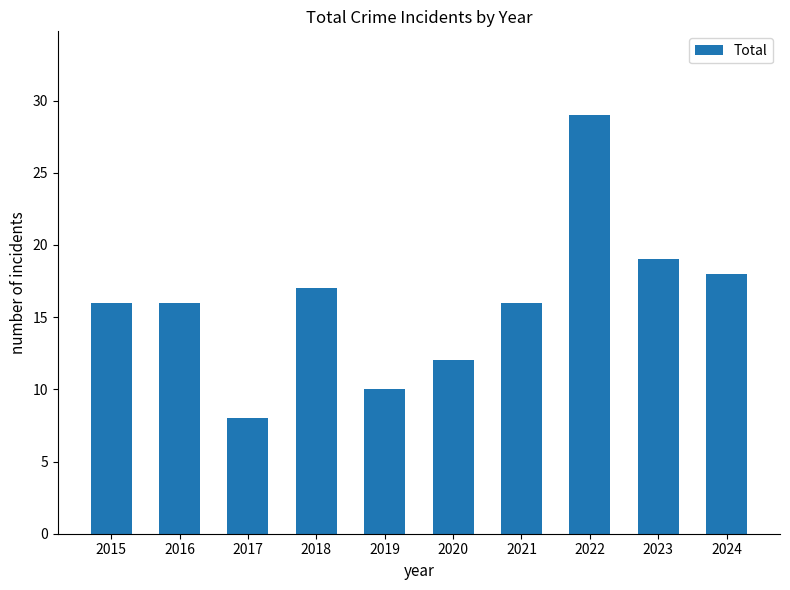

Reading right to left, extract all data points from this chart.

2024=18	2023=19	2022=29	2021=16	2020=12	2019=10	2018=17	2017=8	2016=16	2015=16